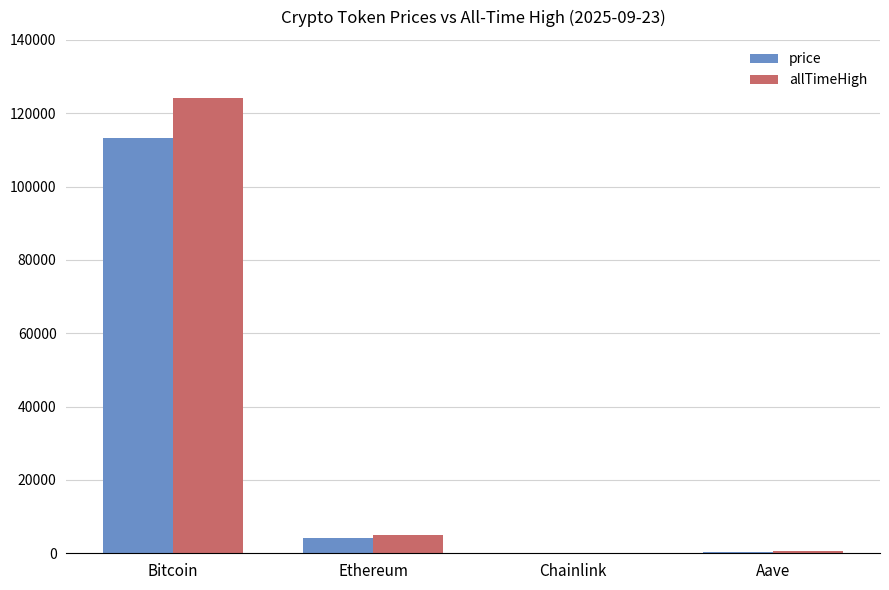

What is the sum of all price values?

117666.4